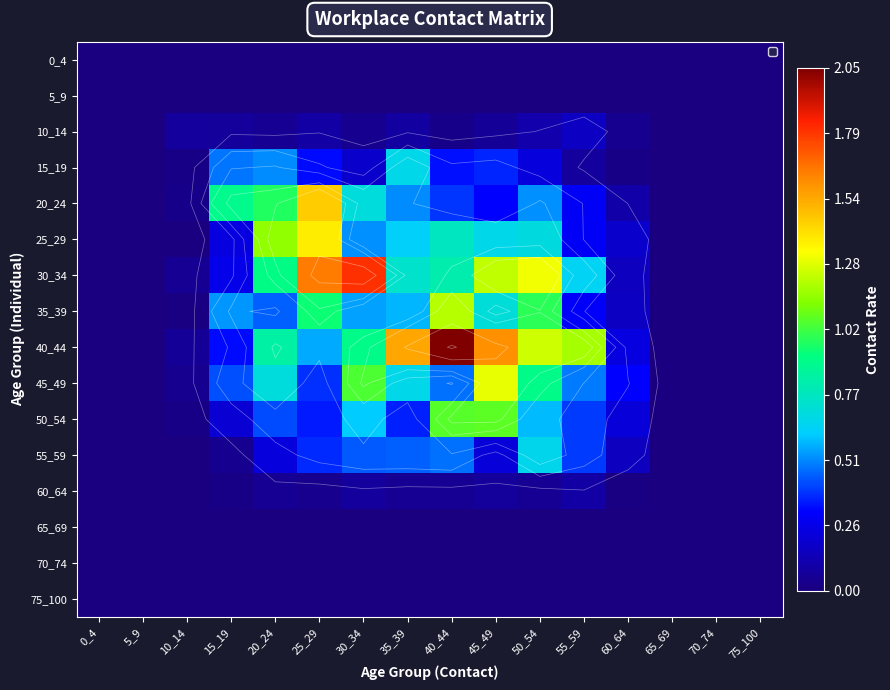

What is the highest value of the 30_34 series?

1.8